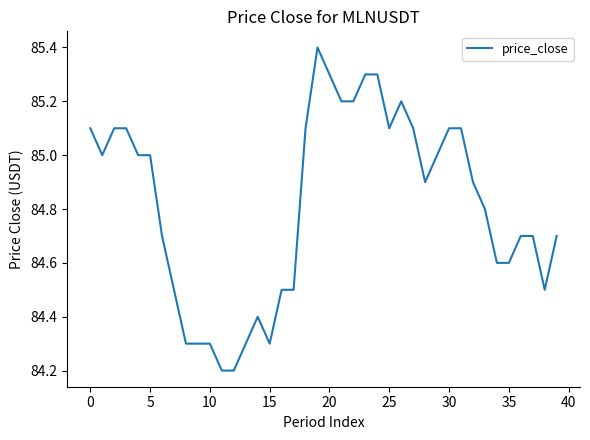

What is the minimum value shown in the chart?

84.2